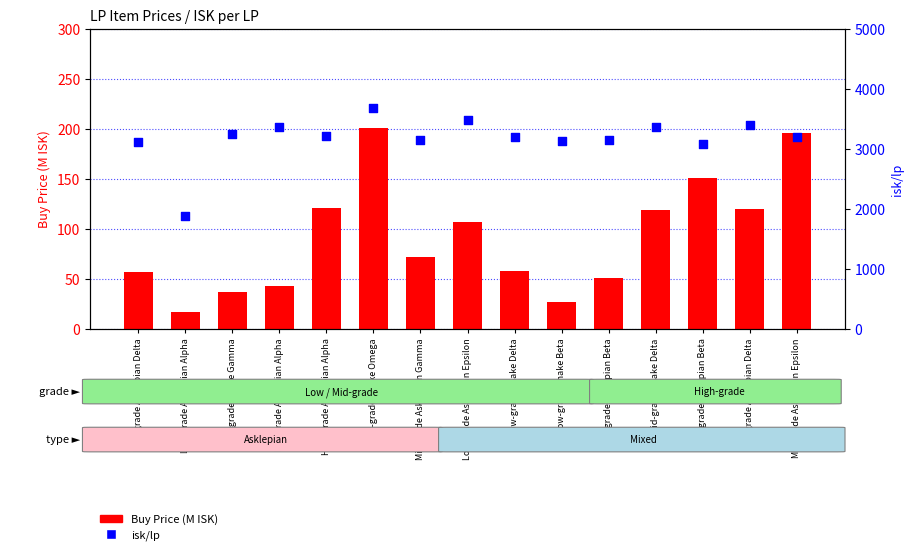

At how many categories does at least one series exceed 3642?

1